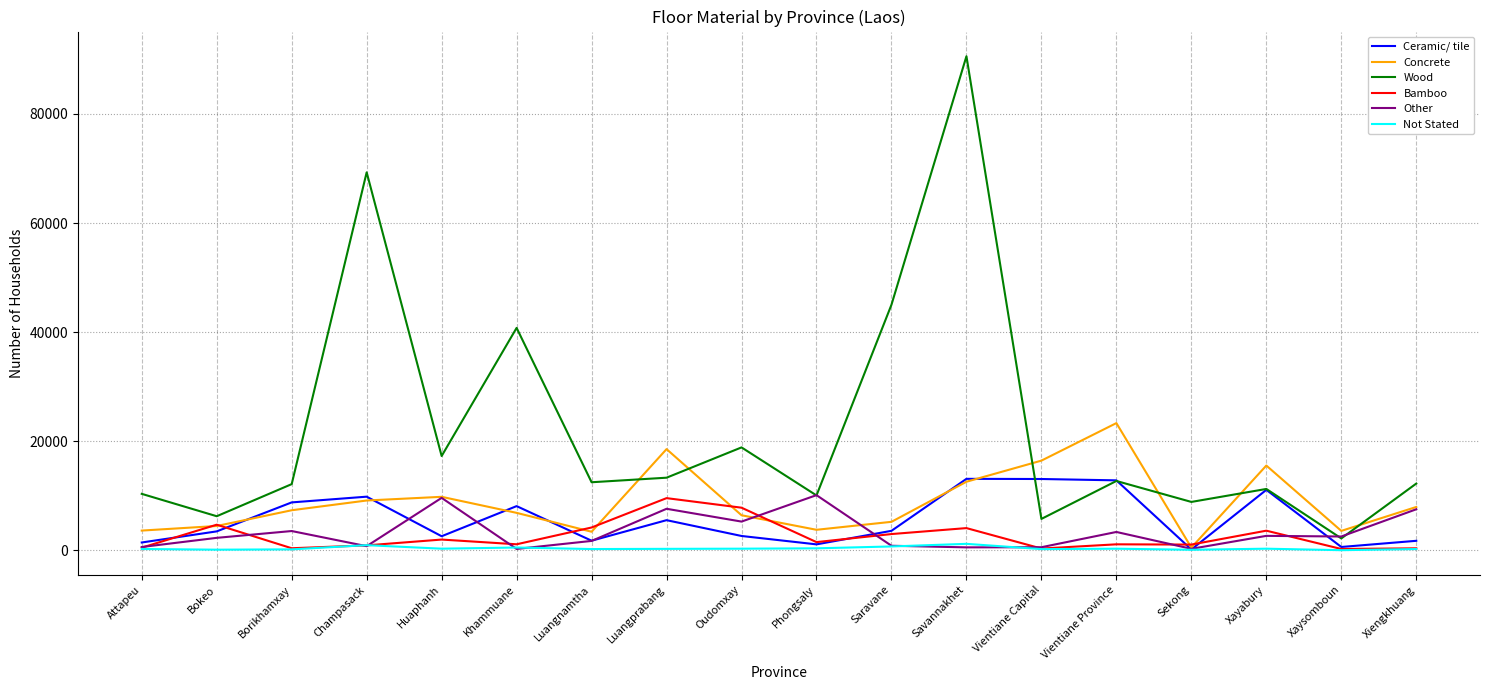

What is the highest value of the Other series?

10136